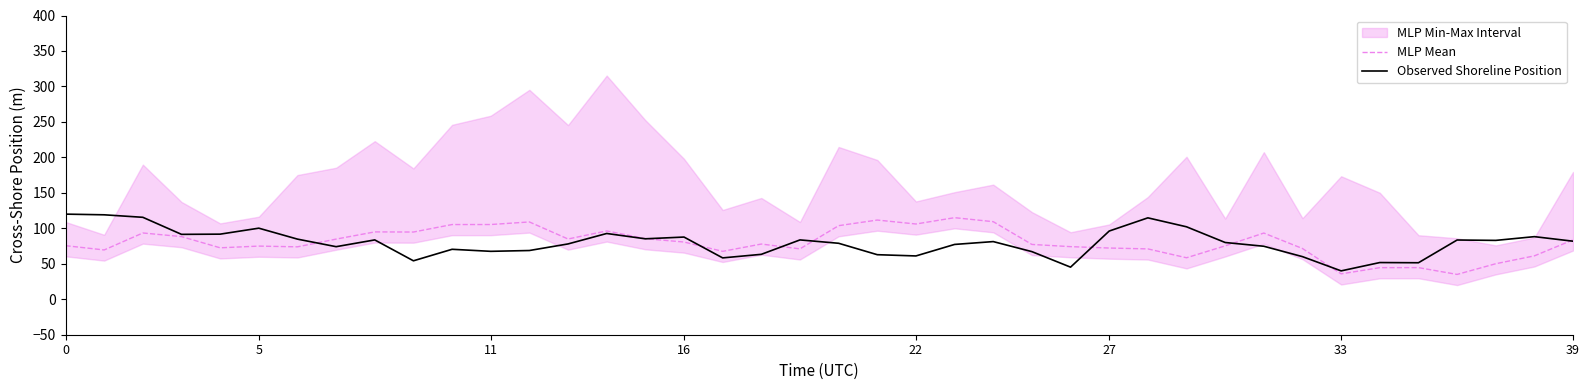

Which series has the largest range (max minus min)?

MLP Mean